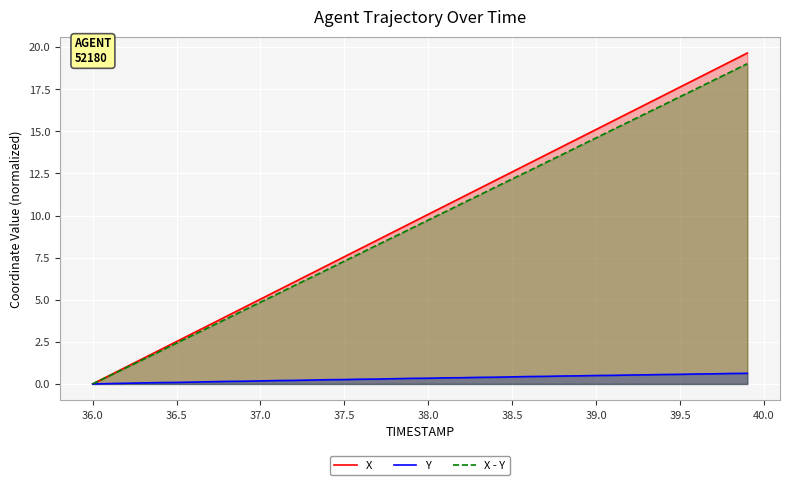

The value of X at 39.0 is 26.0. True or false?

False